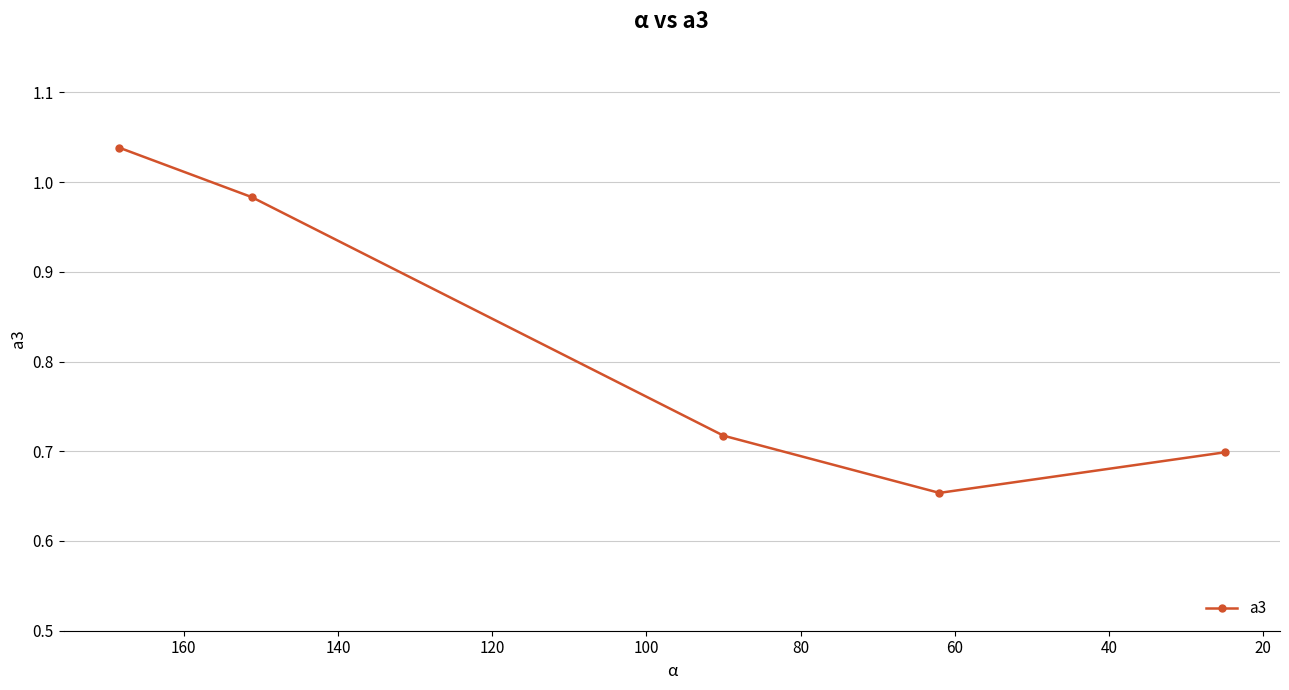

What is the maximum value shown in the chart?

1.0